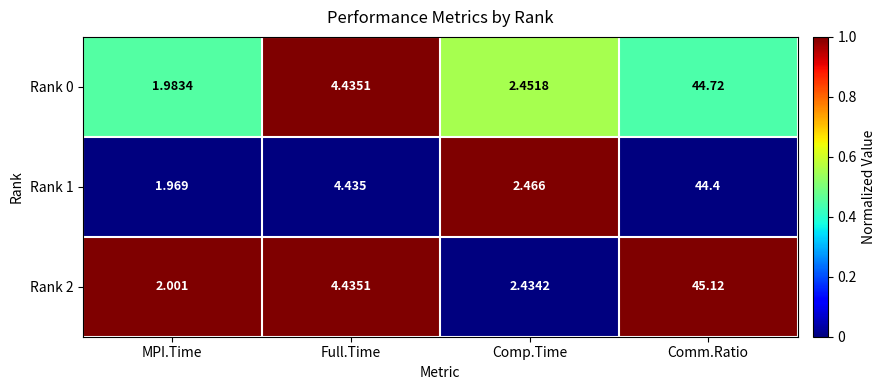

Is the value of Rank 0 at Comp.Time greater than the value of Rank 2 at MPI.Time?

Yes